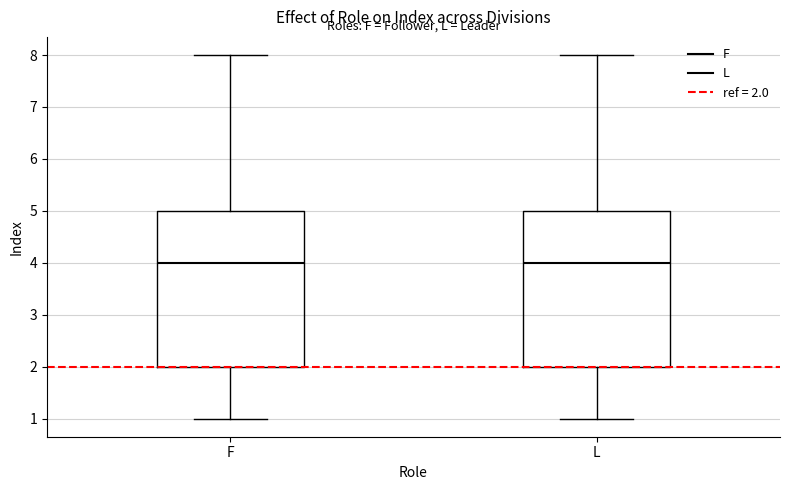

Reading left to right, transcribe this box plot: for each box, give where its median line is, the range the box spans, and where its two whiskers end, as read against the y-axis. The values are not printed on the chart, so give them approximately, as read against the axis.

F: median 4, box 2 to 5, whiskers 1 to 8
L: median 4, box 2 to 5, whiskers 1 to 8